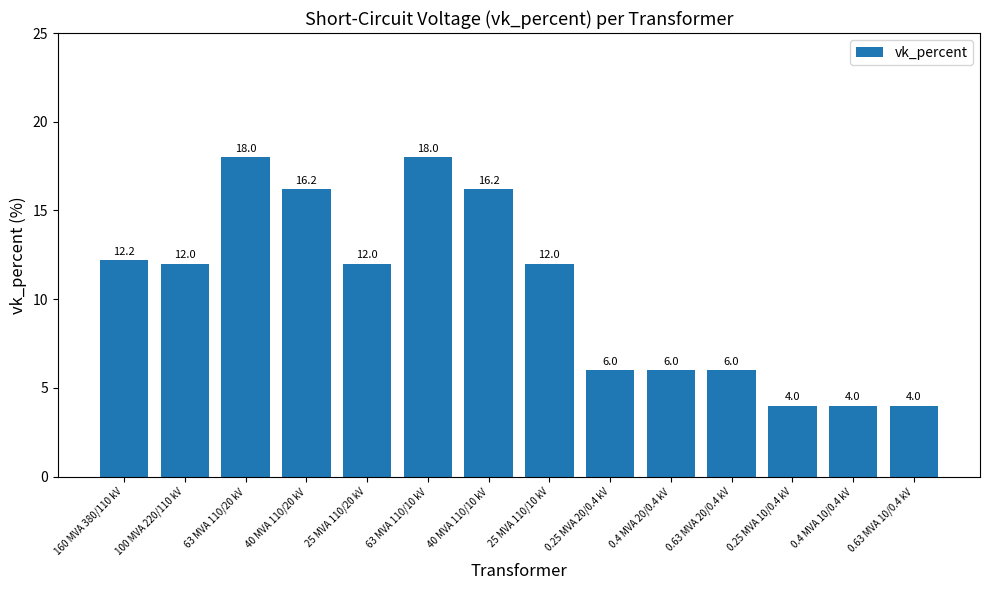

What is the sum of the values at 25 MVA 110/20 kV and 40 MVA 110/10 kV?

28.2